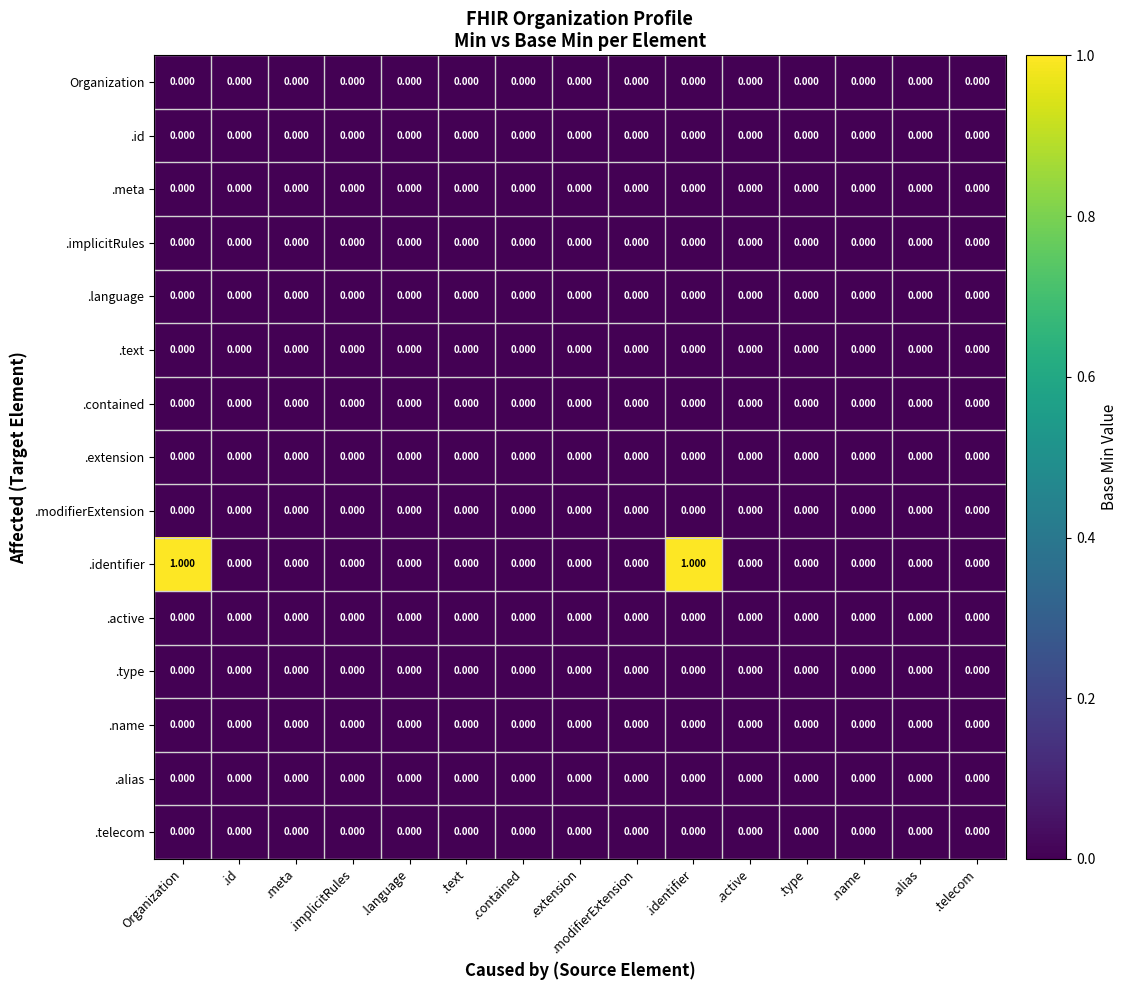

Which series has the widest spread of values?

.identifier